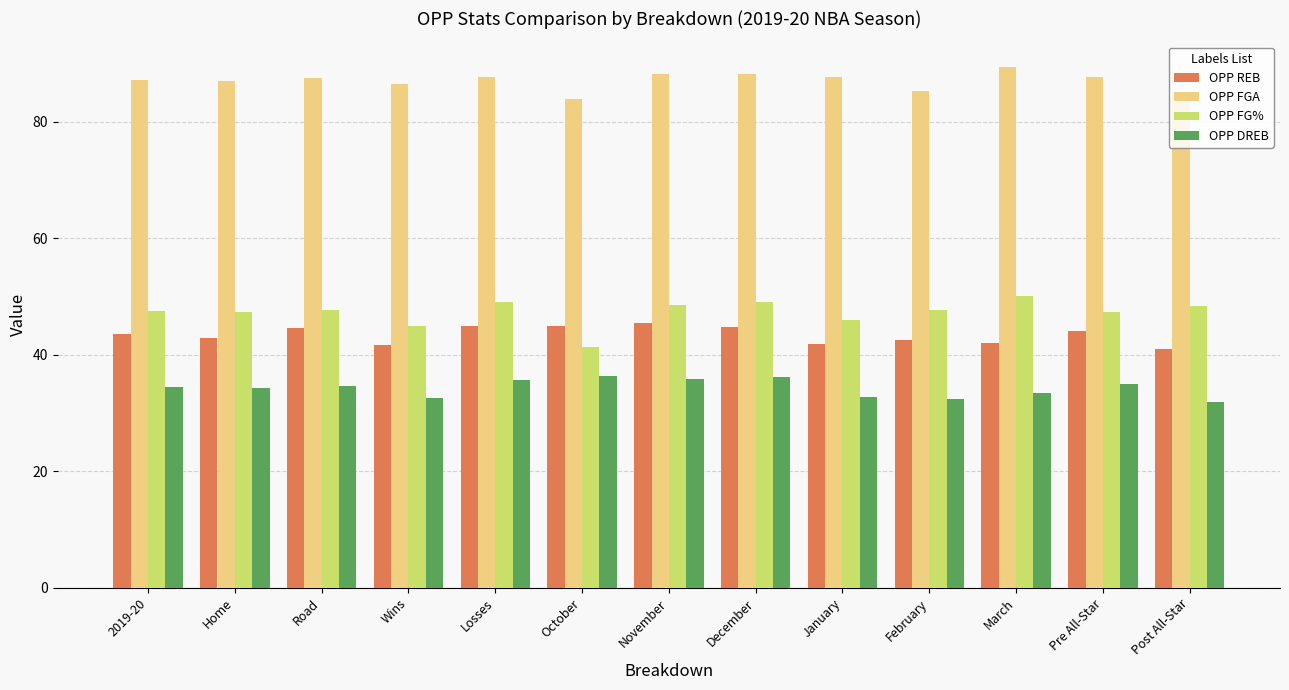

What is the value of the OPP REB bar at the 5th from the left?

44.9